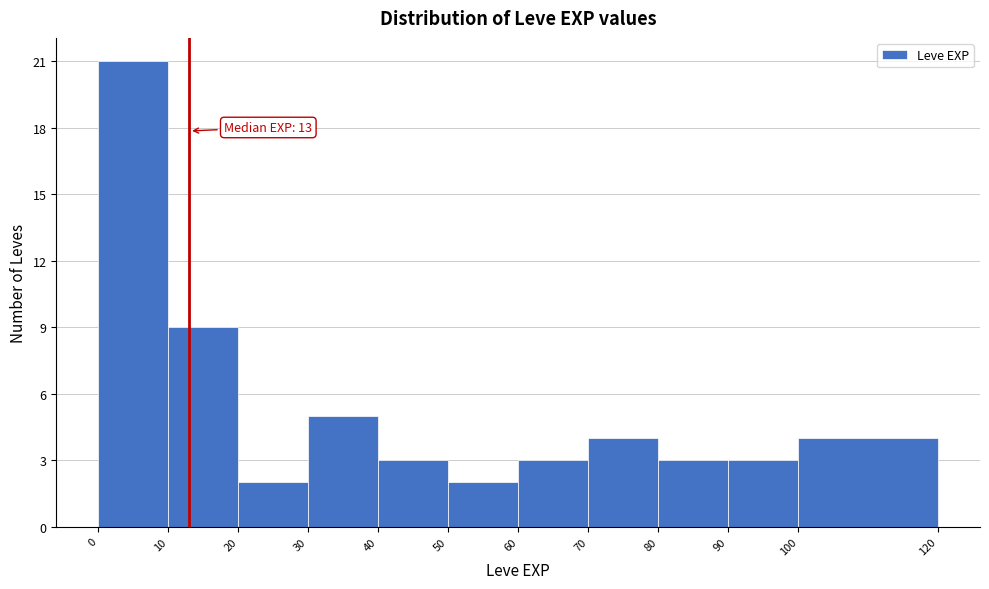

Over which range of the x-axis is the bar tallest?

0 to 10